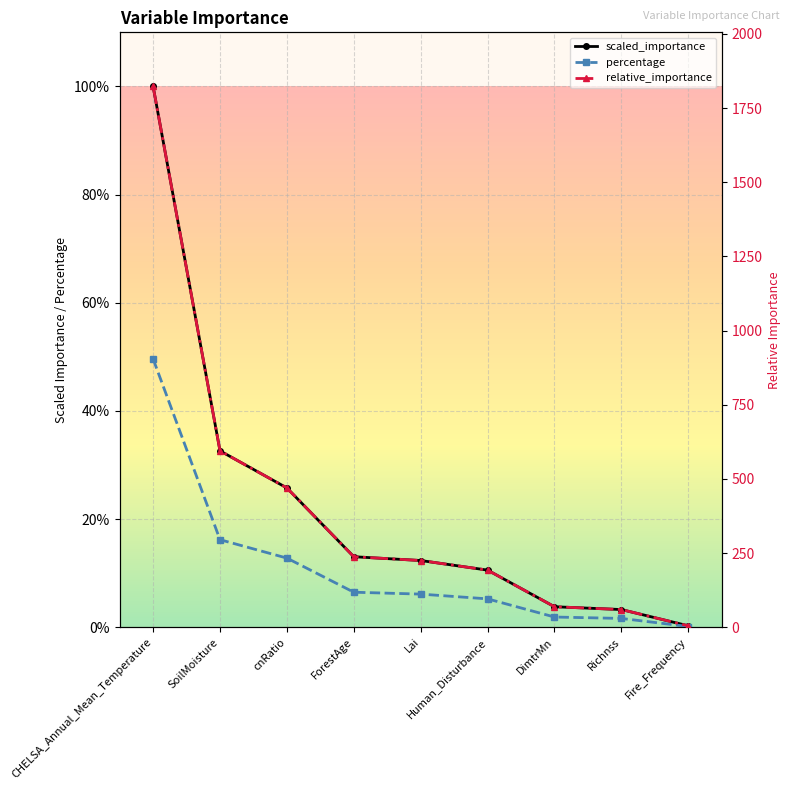

Is this an area chart (filled region under the line)?

No